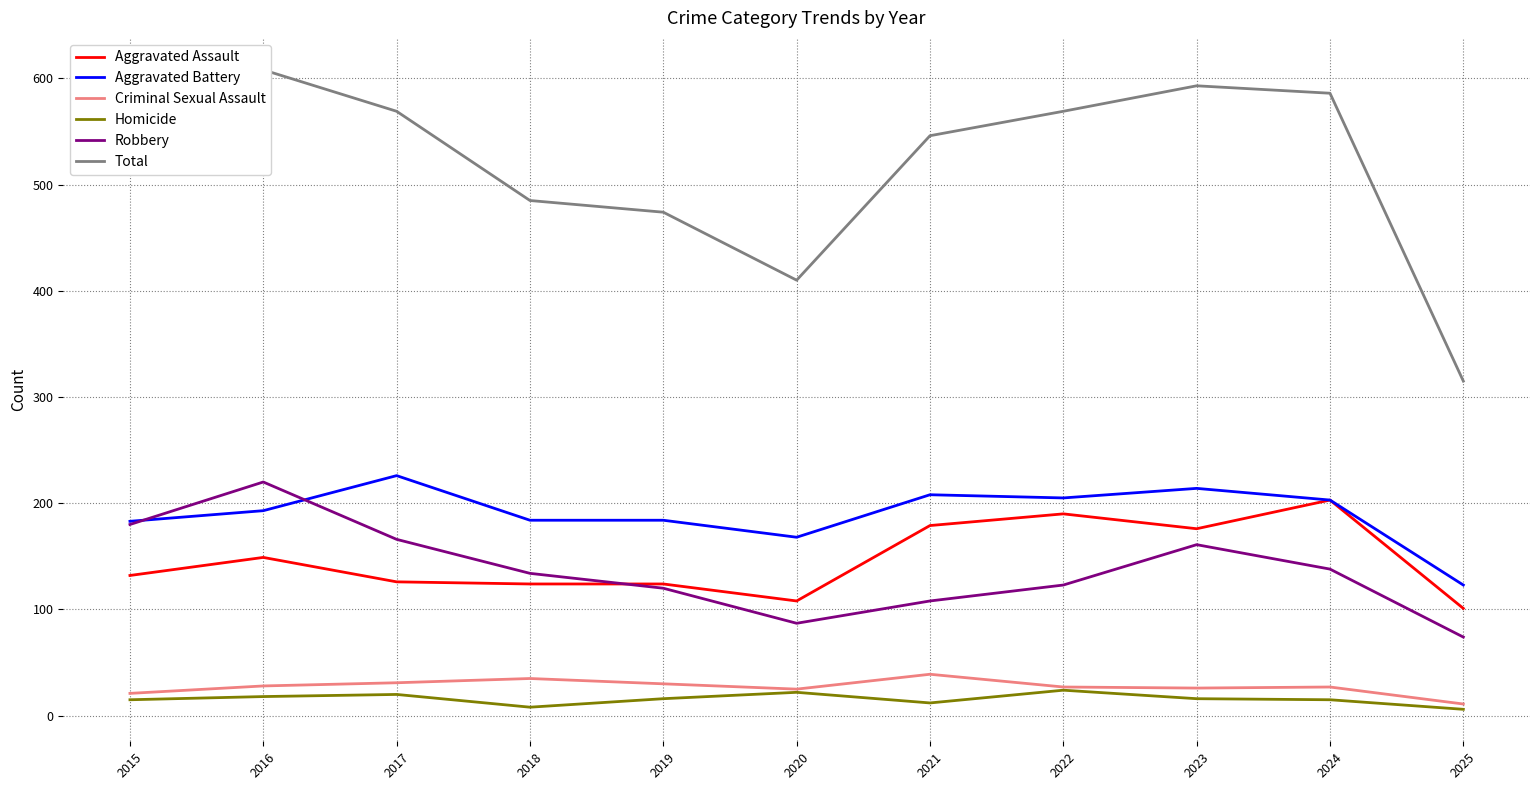

At how many categories does at least one series exceed 191?

11